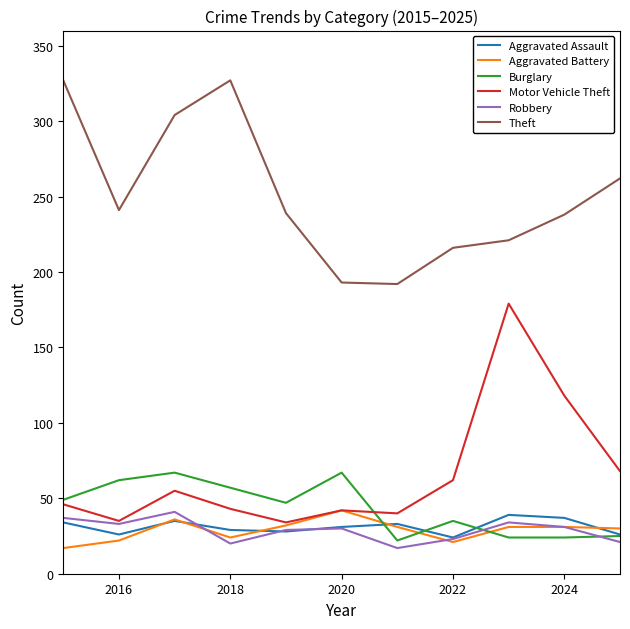

What is the sum of all Theft values?

2760